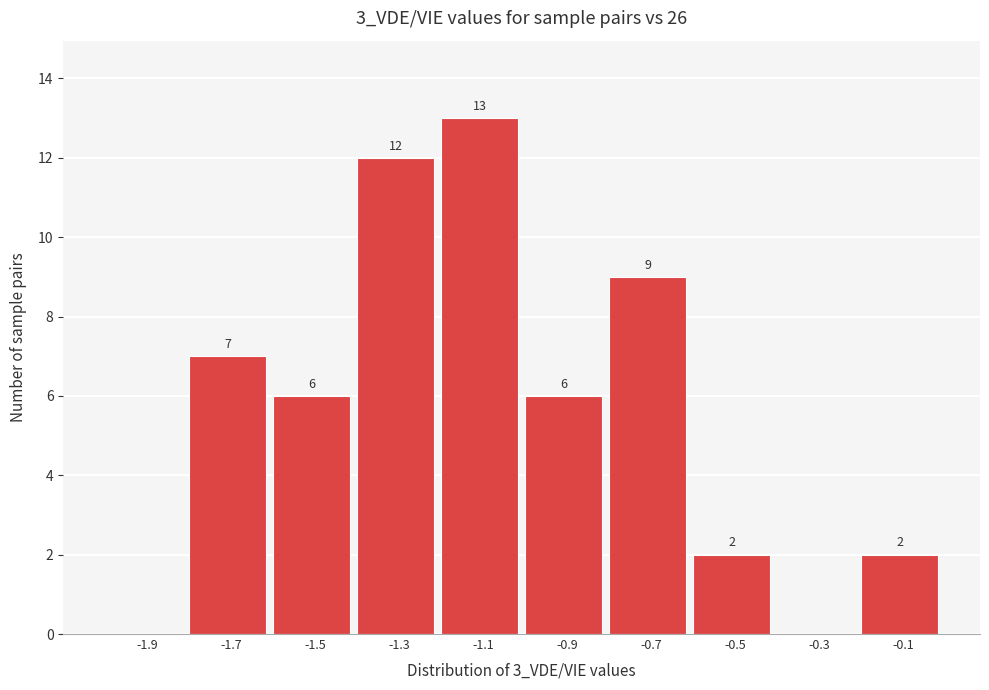

Reading right to left, transcribe all the data shown in this chart.

-0.1=2	-0.3=0	-0.5=2	-0.7=9	-0.9=6	-1.1=13	-1.3=12	-1.5=6	-1.7=7	-1.9=0